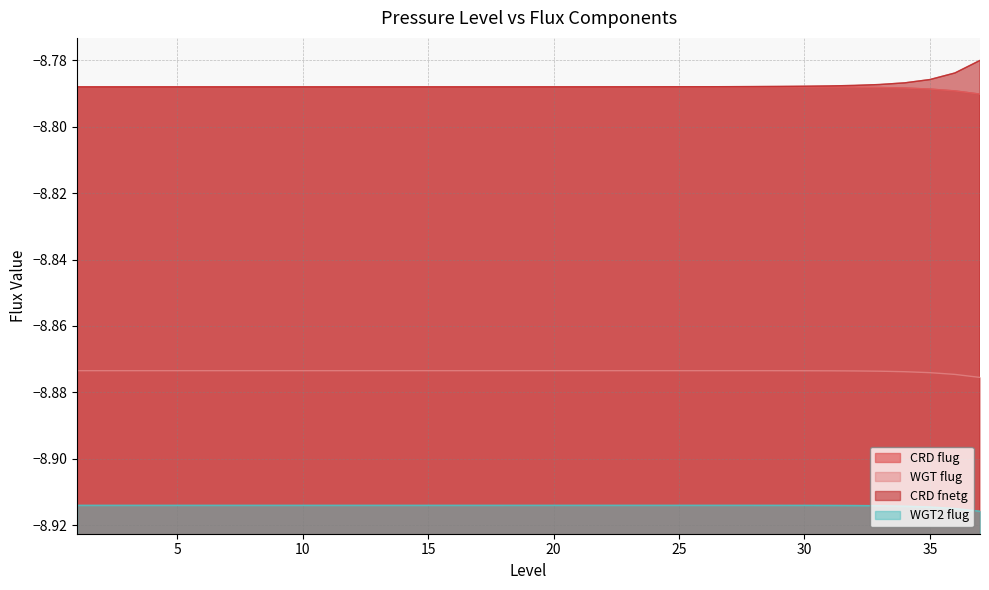

What are all the series names shown in the legend?

CRD flug, WGT flug, CRD fnetg, WGT2 flug